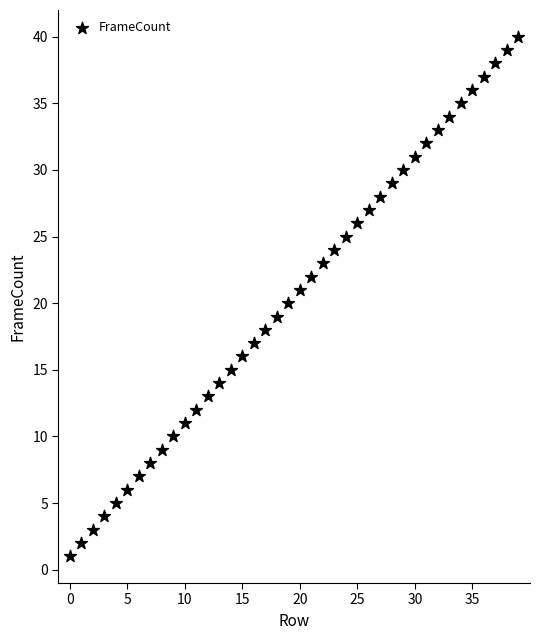

What is the range of Y values (max minus min)?

39